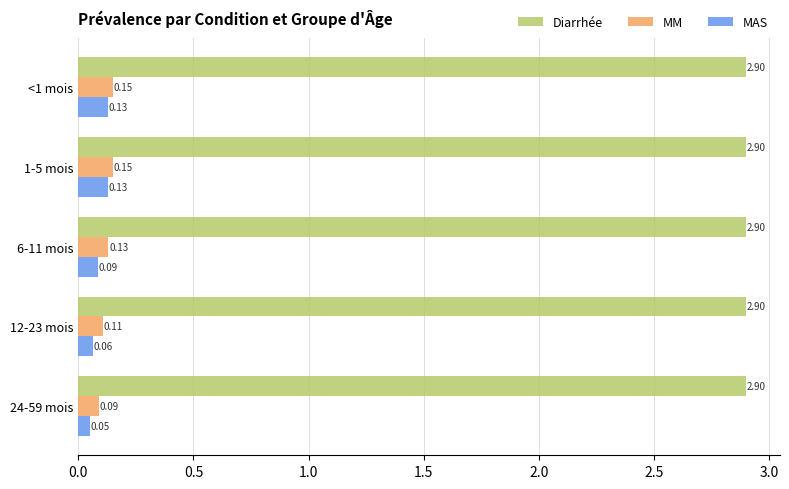

At how many categories does at least one series exceed 0?

5